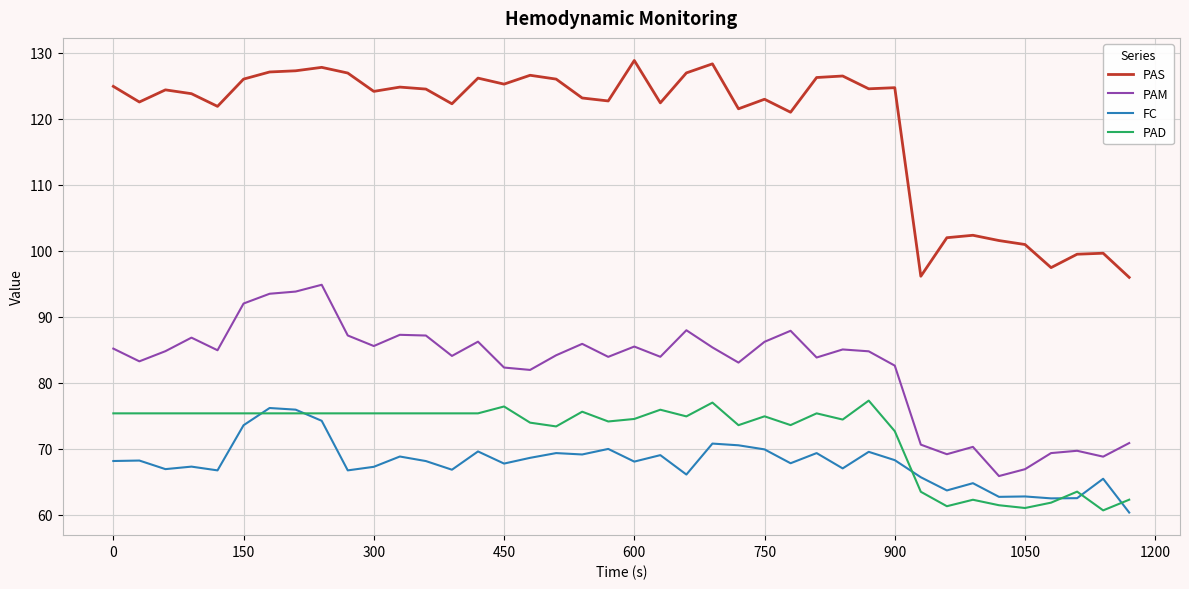

What is the minimum value for PAD?

60.6